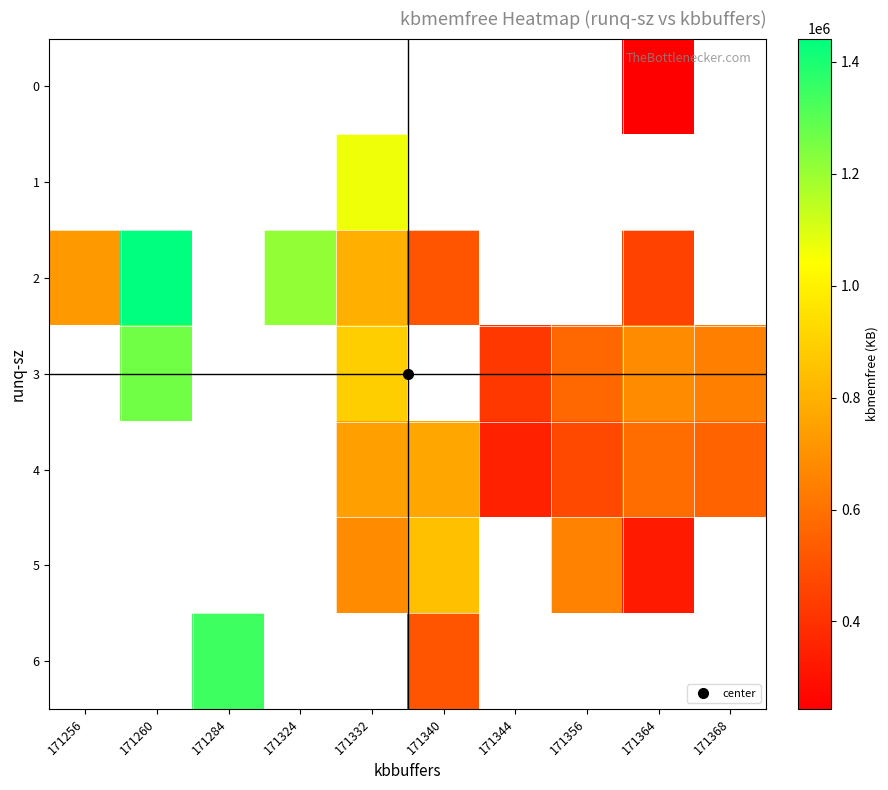

How many positive values does the 1 series have?

1